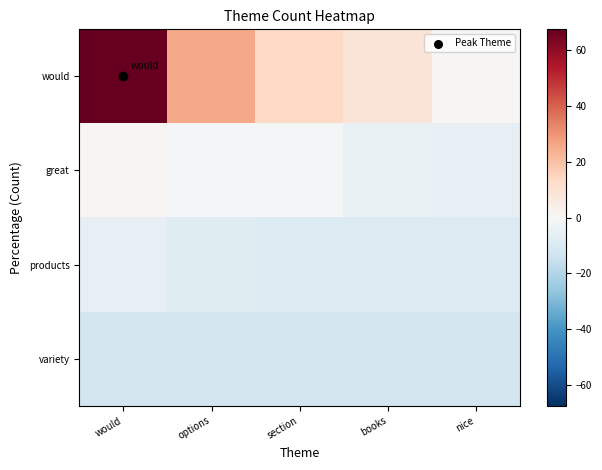

At how many categories does at least one series exceed 66?

1